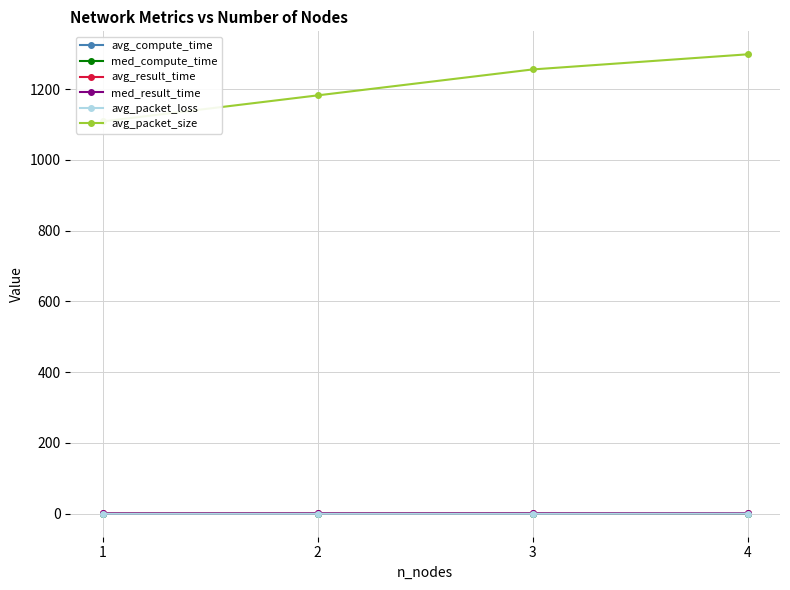

At which category is the sum across all series the highest?

4